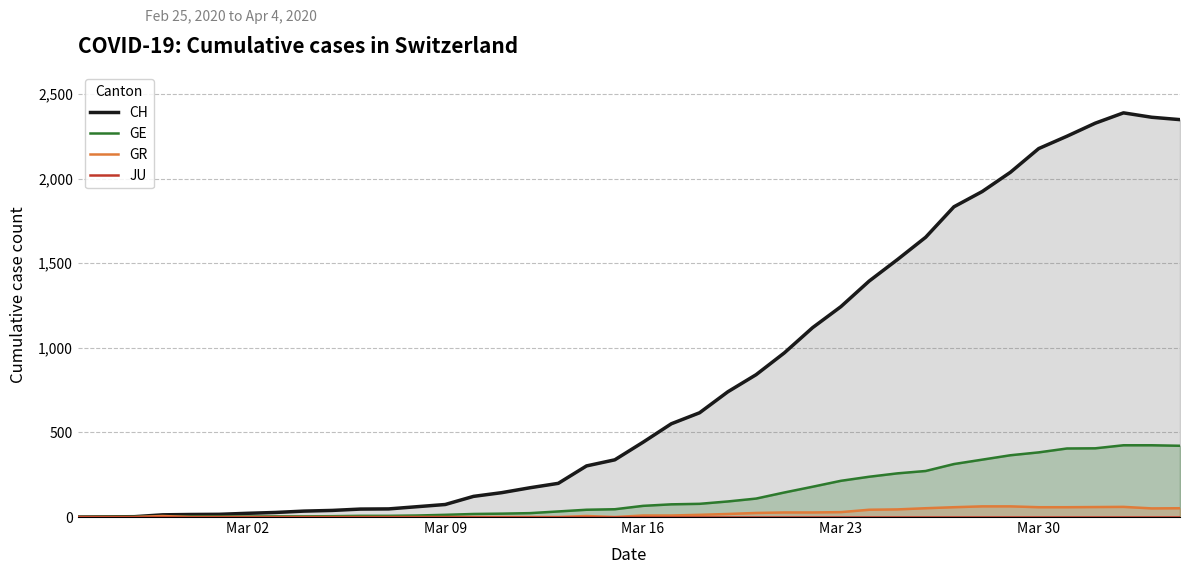

What is the sum of all GR values?

830